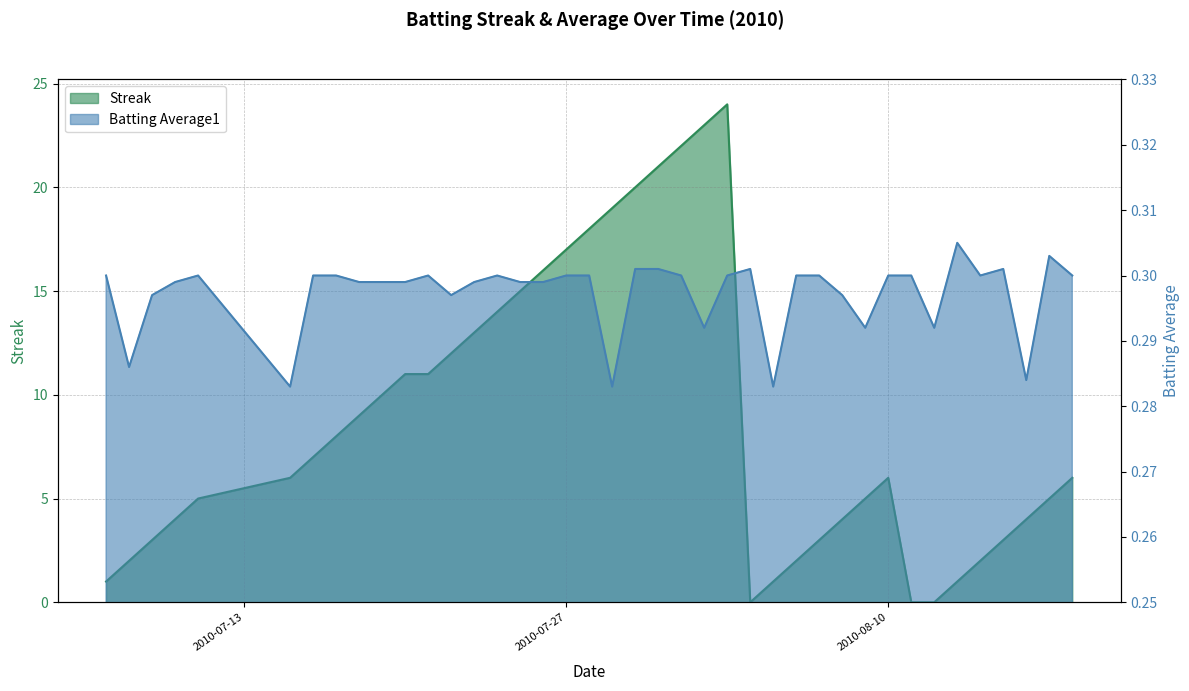

Read the Streak value at 2010-07-23.

13.0